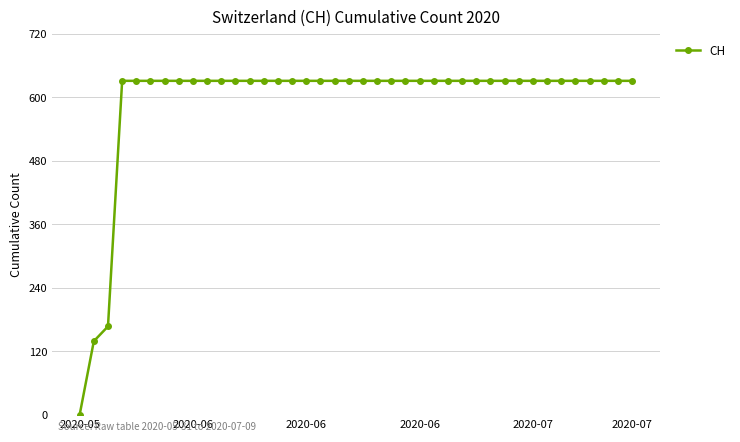

What is the greatest value displayed?

631